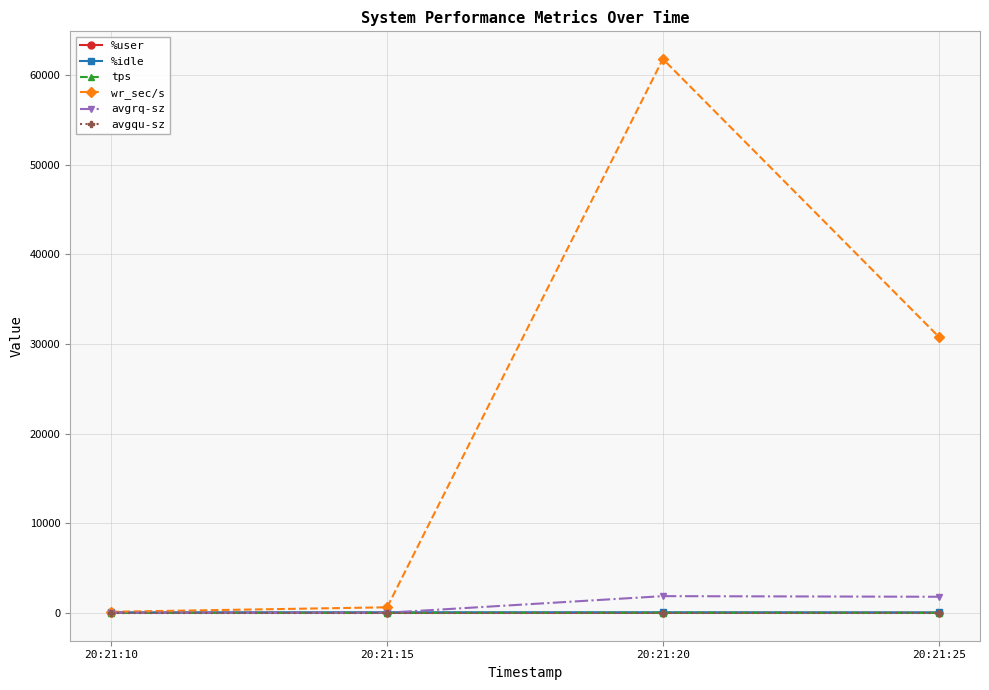

How many interior local peaks does the tps series have?

1